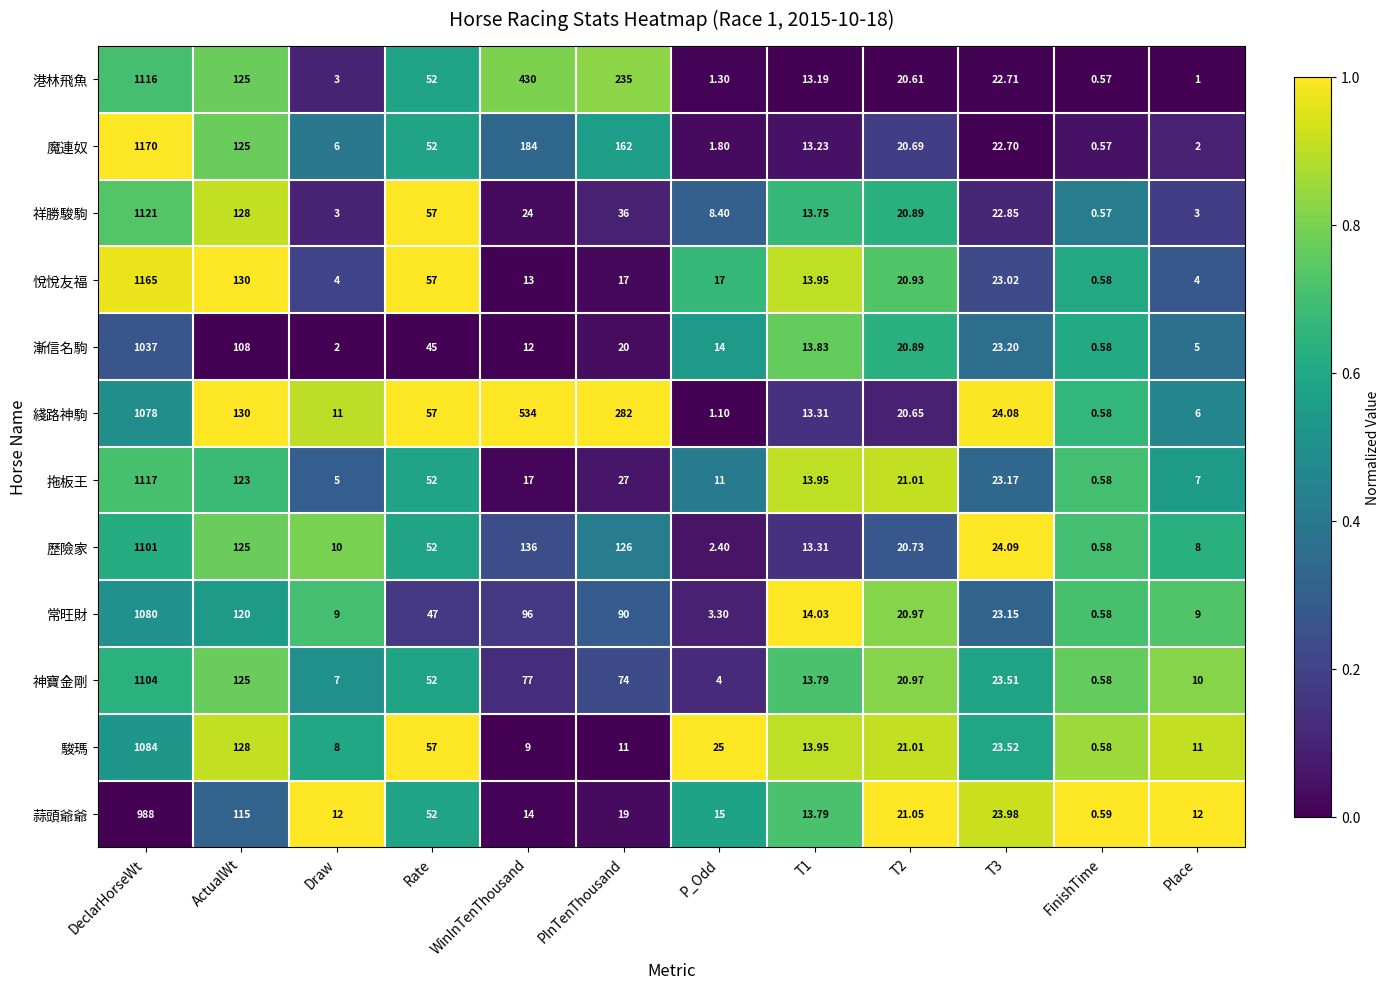

Which category has the lowest value across all series?

FinishTime